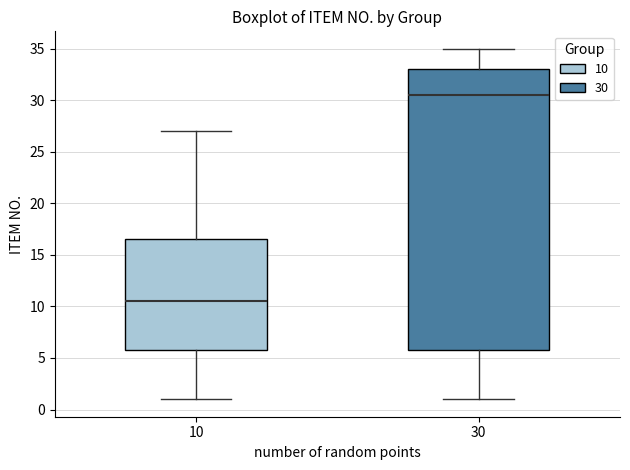

Reading left to right, transcribe this box plot: for each box, give where its median line is, the range the box spans, and where its two whiskers end, as read against the y-axis. The values are not printed on the chart, so give them approximately, as read against the axis.

10: median 10.5, box 6.0 to 16.5, whiskers 1.0 to 27.0
30: median 30.5, box 6.0 to 33.0, whiskers 1.0 to 35.0